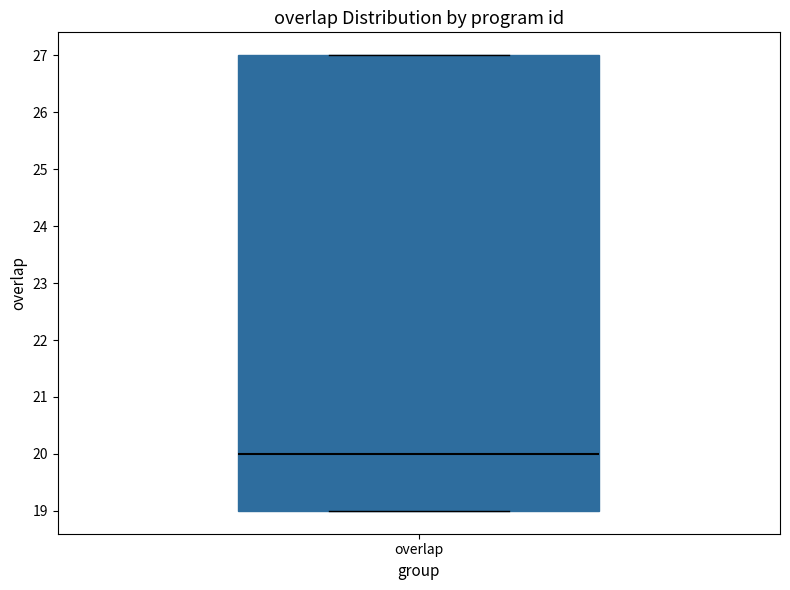

Transcribe this box plot: give where the median line is, the range the box spans, and where the two whiskers end, as read against the y-axis. The values are not printed on the chart, so give them approximately, as read against the axis.

median 20, box 19 to 27, whiskers 19 to 27